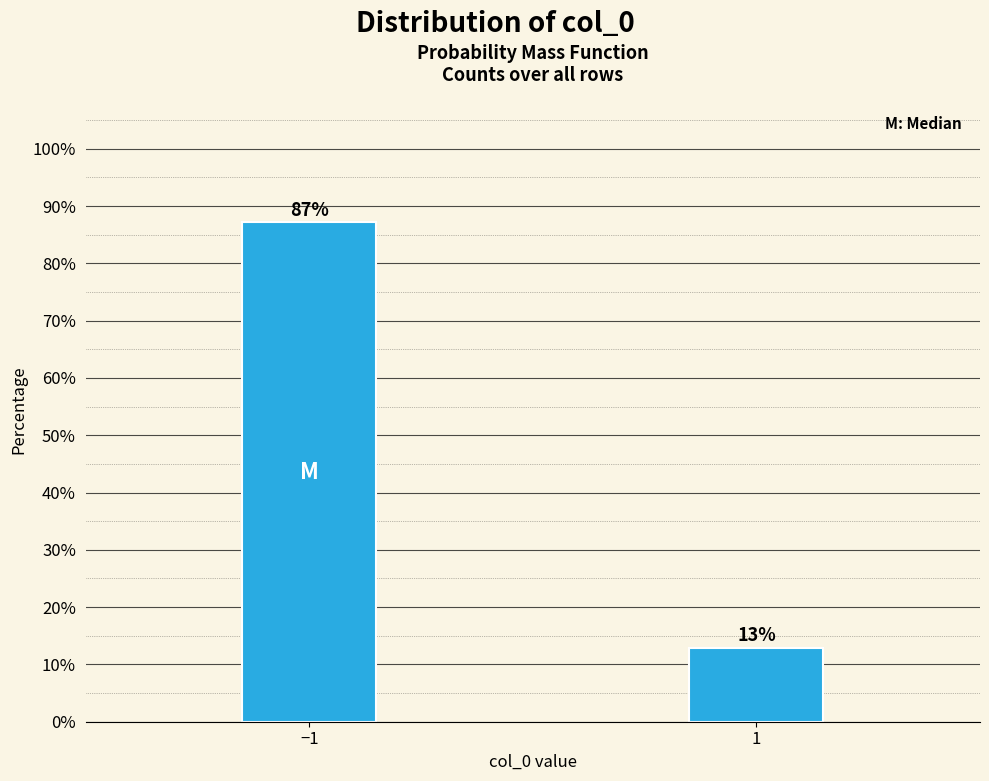

What position from the left is 1?

2